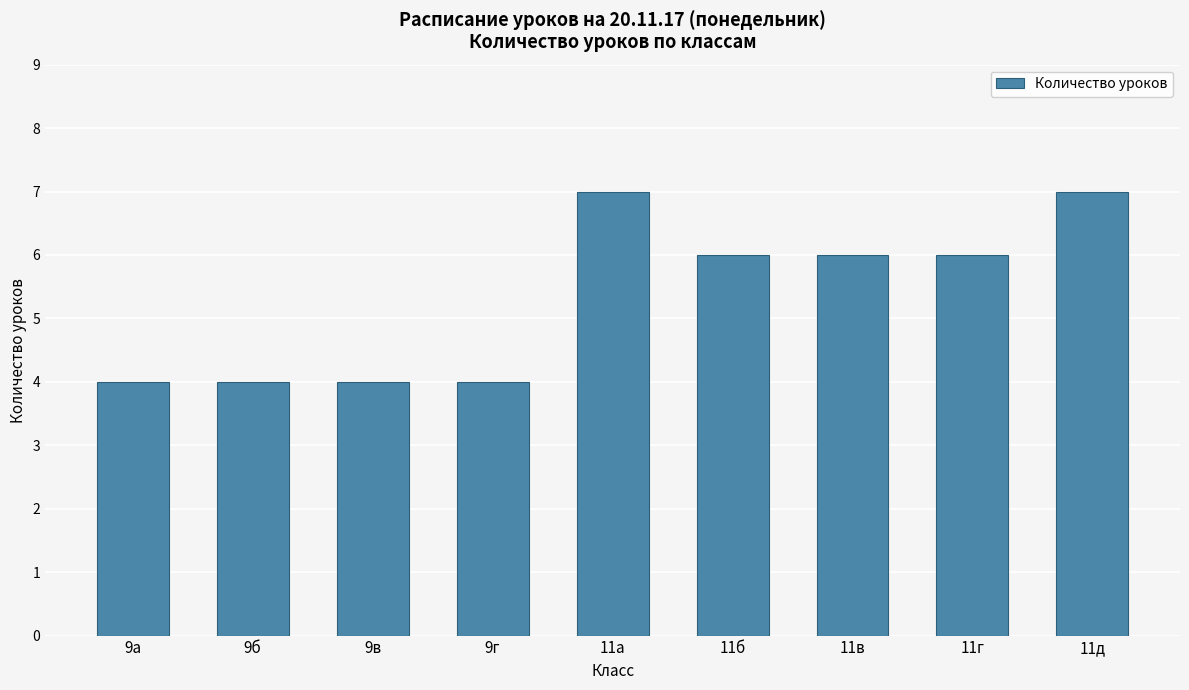

What is the difference between the values at 11а and 9б?

3